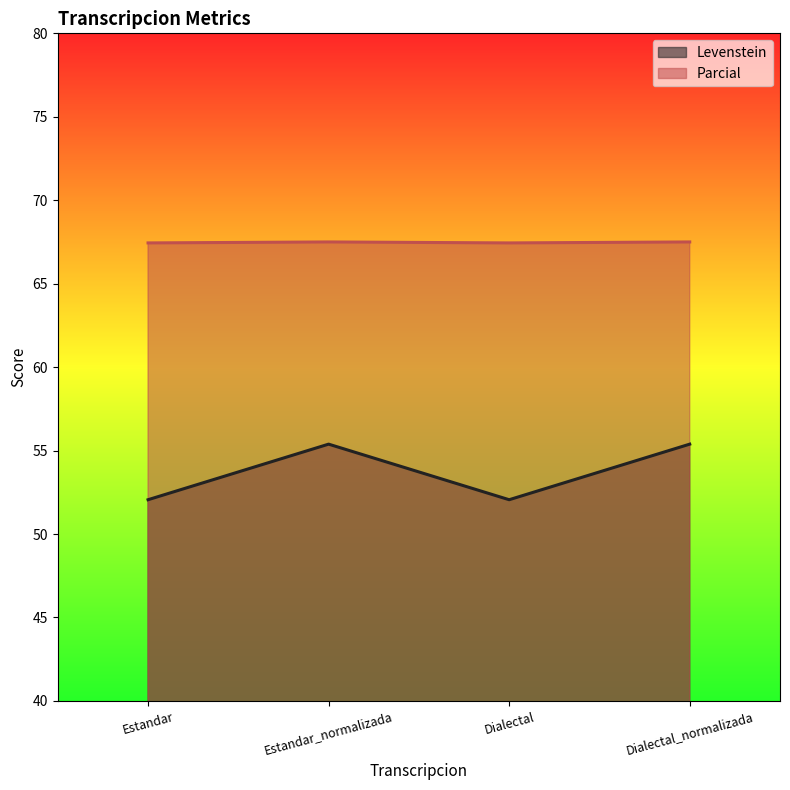

Which series changed the most between Estandar and Dialectal_normalizada?

Levenstein